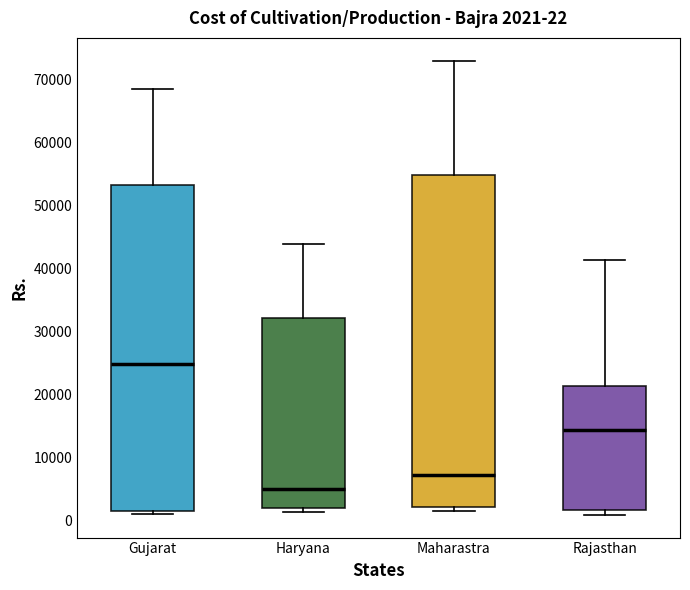

Which box has the lowest median line?

Haryana